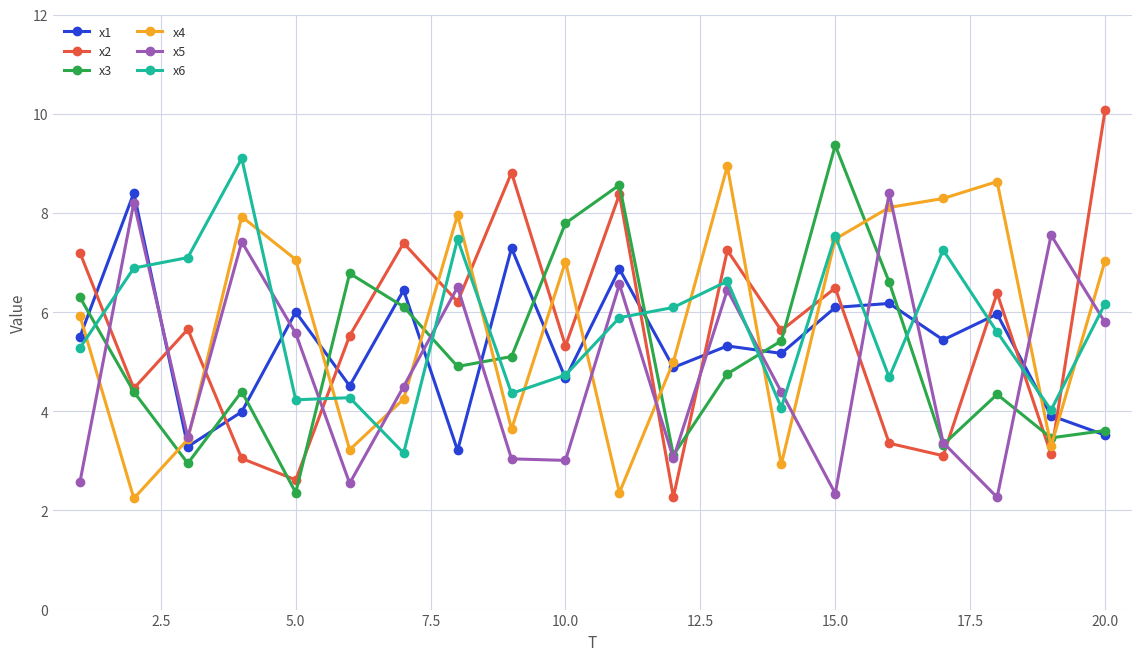

What is the maximum value for x5?

8.4